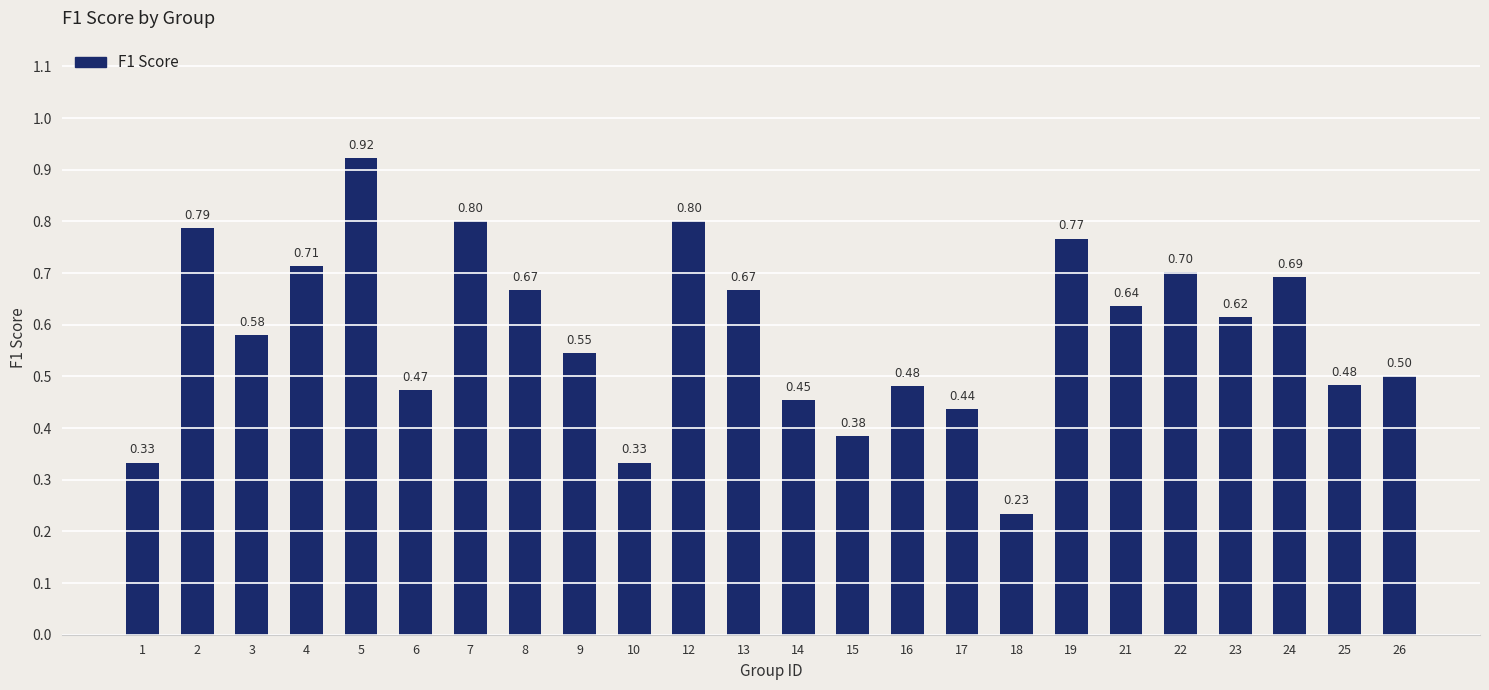

Which category has the highest value across all series?

5